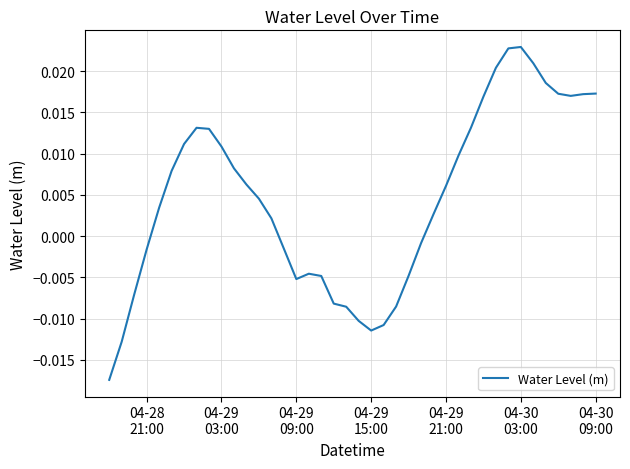

How many positive values are there?

24